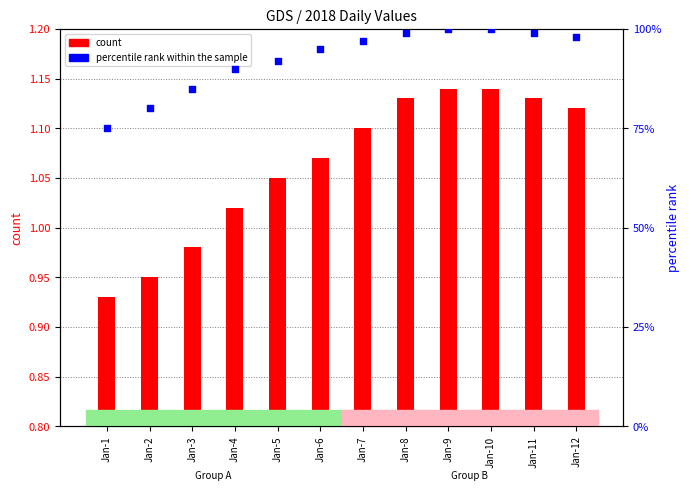

Is the value of percentile rank within the sample at Jan-11 greater than the value of count at Jan-5?

No